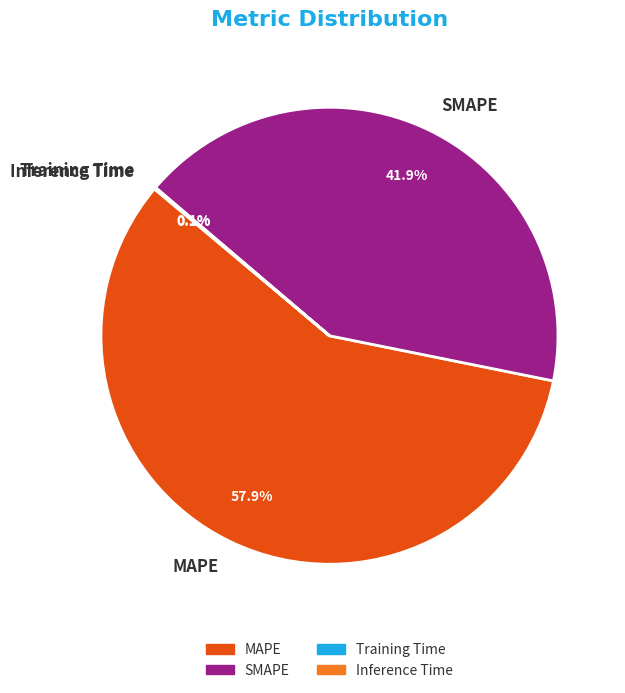

Do MAPE and SMAPE together represent more than half of the pie?

Yes